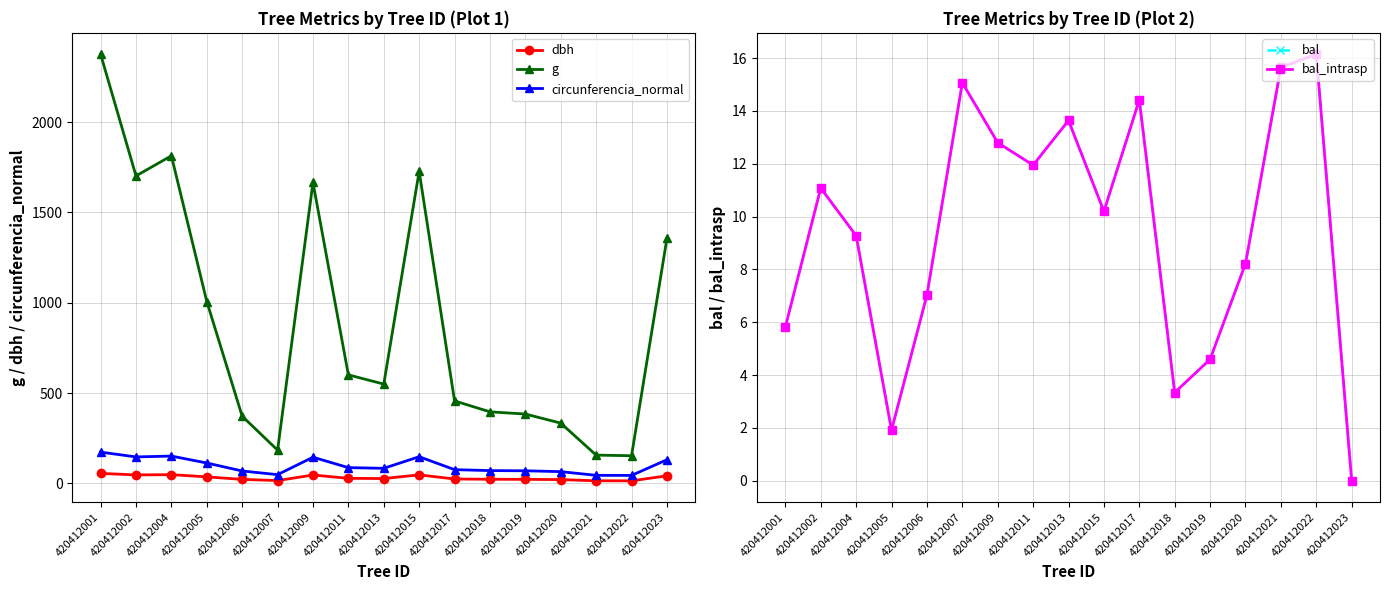

What is the sum of all g values?

15229.8